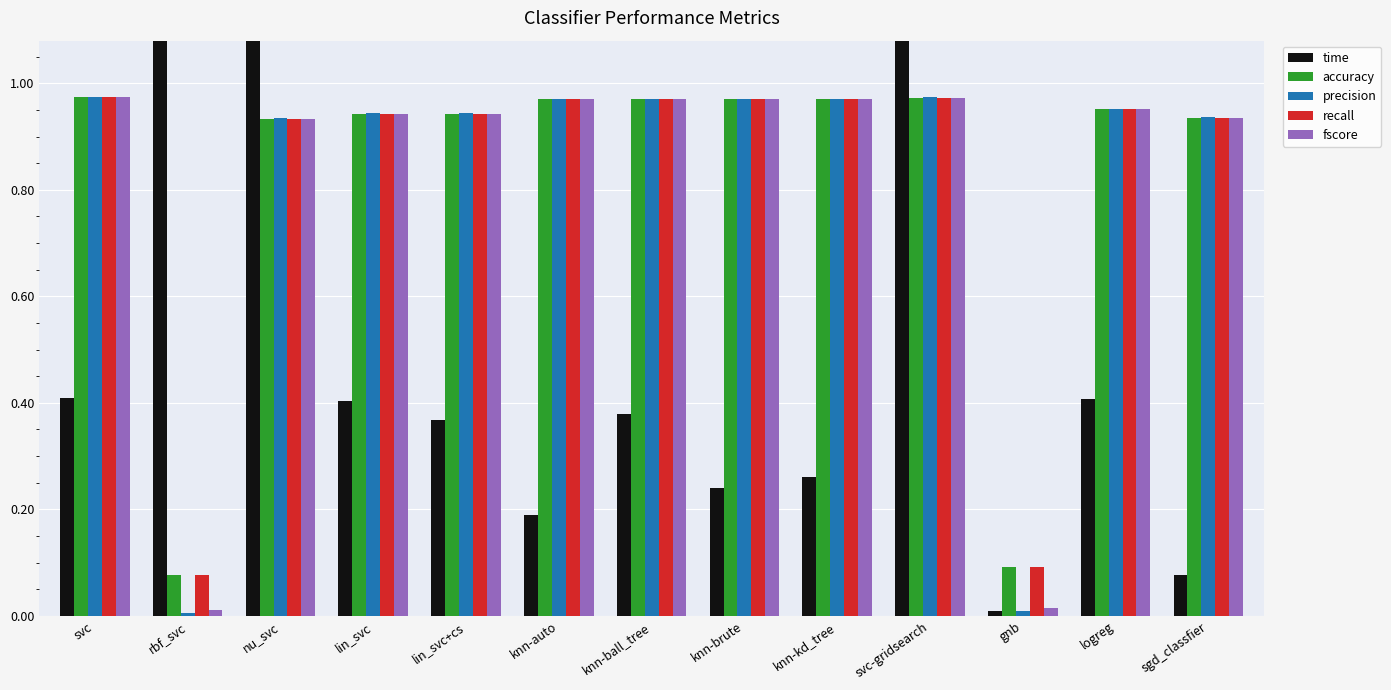

Which series has the widest spread of values?

time